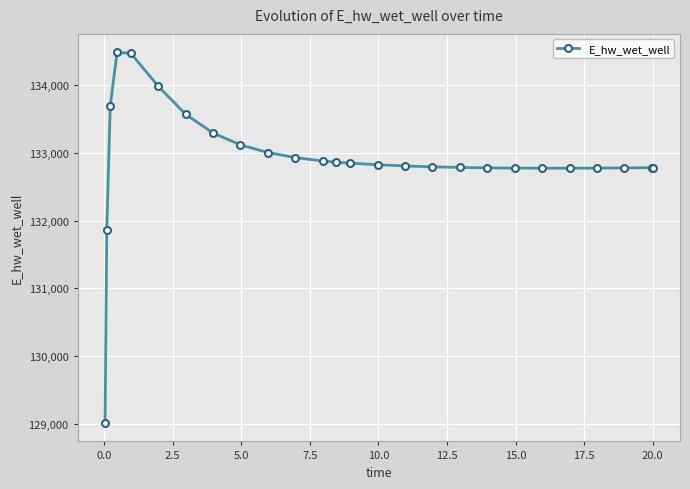

What is the greatest value displayed?

134481.9